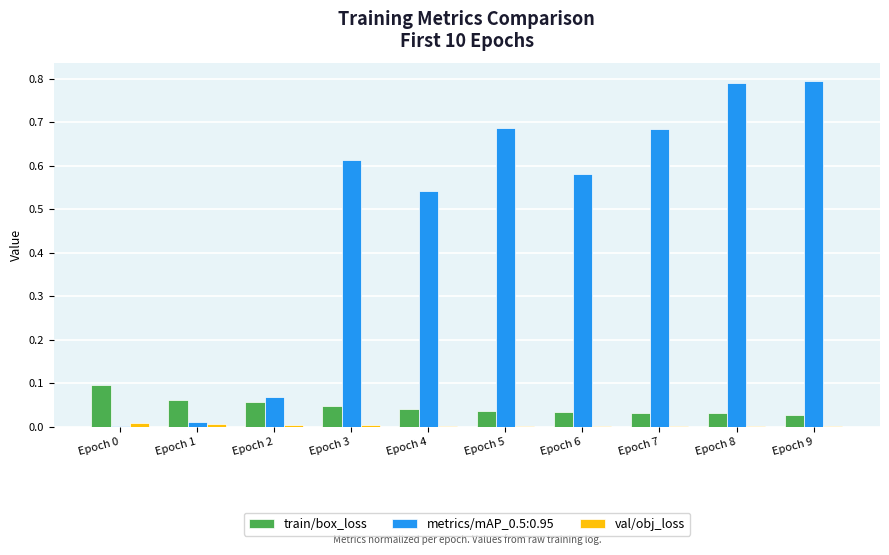

True or false: train/box_loss has a value of 0.0 at Epoch 8.

True